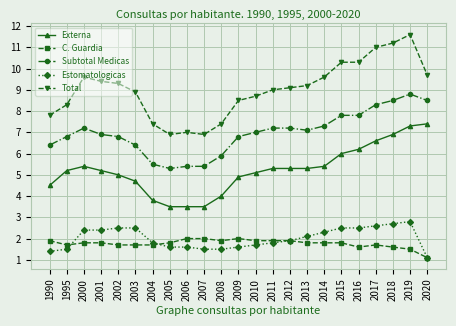

Between 2005 and 2009, which series saw the biggest shift?

Total